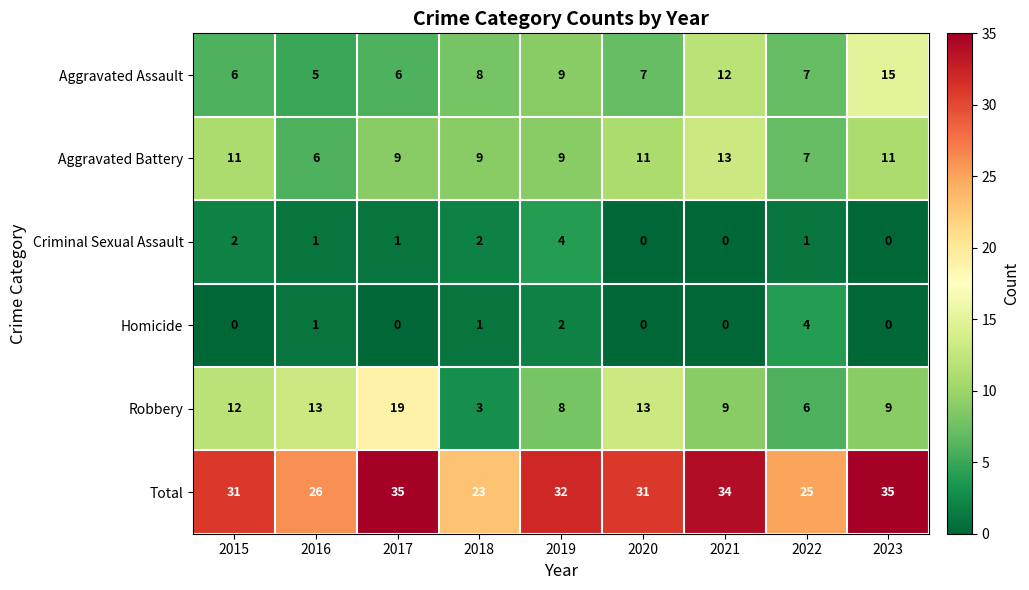

What is the difference between the Aggravated Assault values at 2020 and 2023?

8